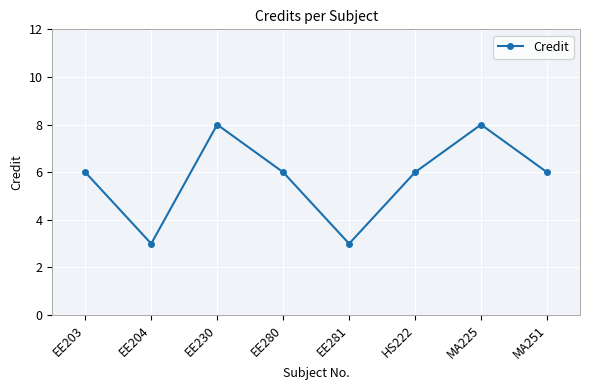

True or false: the data has more than 1 interior local peaks.

True